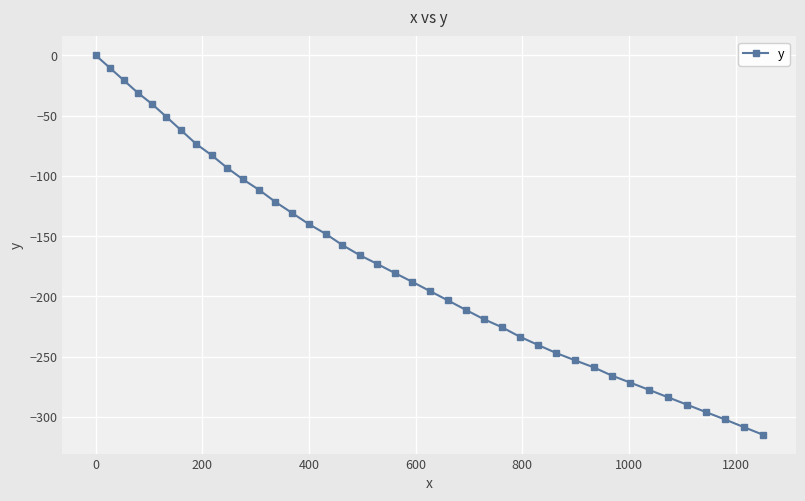

What is the minimum value shown in the chart?

-314.8